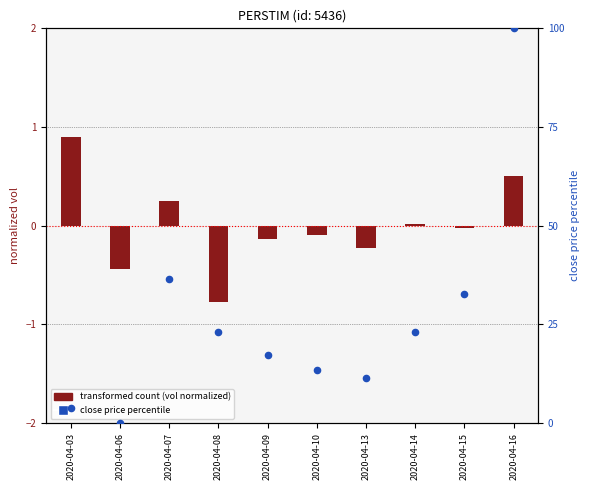

Which series reaches the maximum Y coordinate?

close price percentile